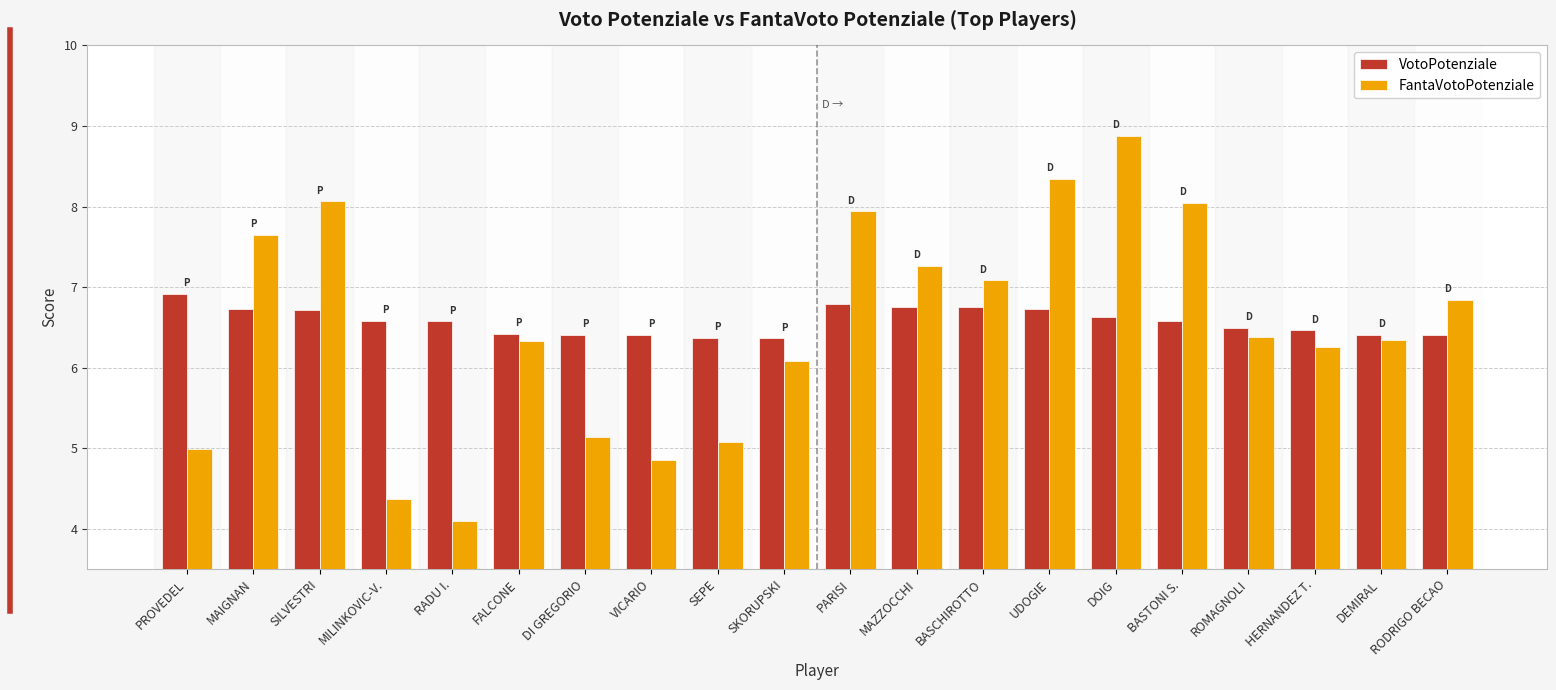

The value of FantaVotoPotenziale at MAZZOCCHI is 7.3. True or false?

True